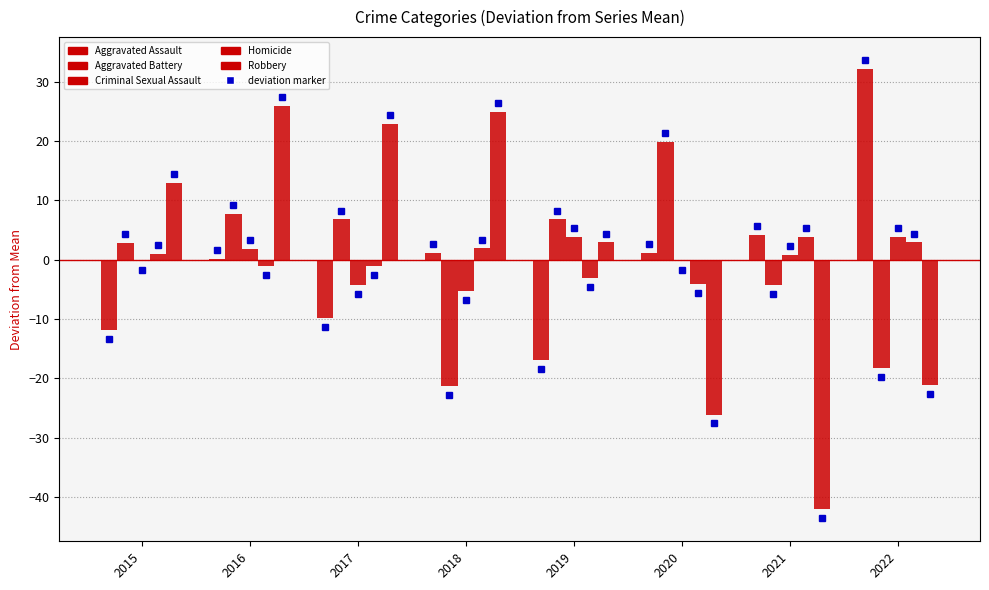

How many groups of bars are there?

8